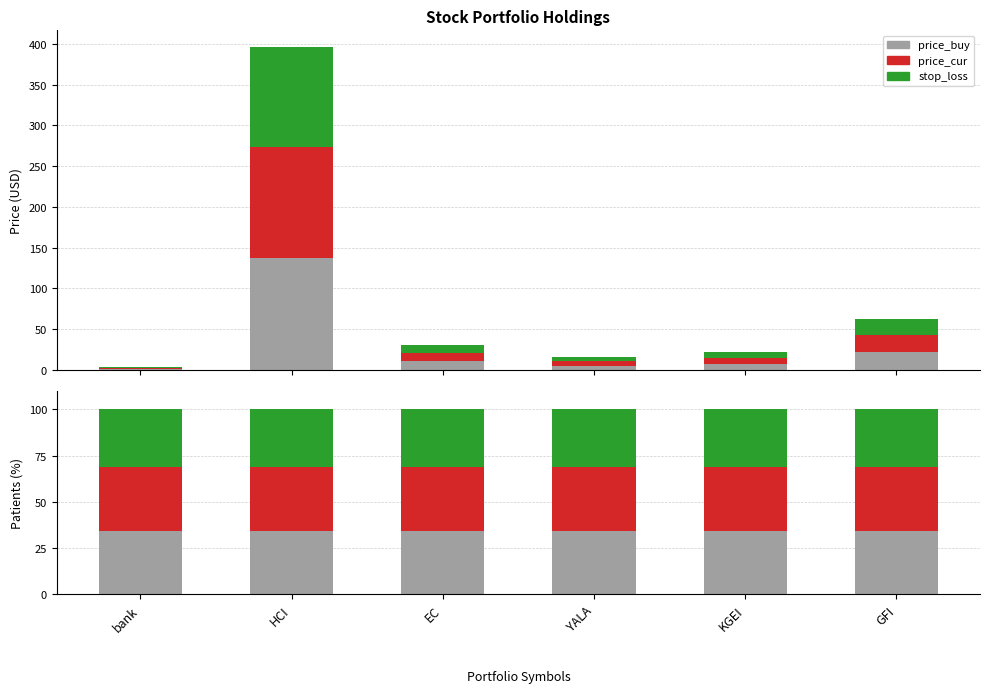

What position from the right is KGEI?

2